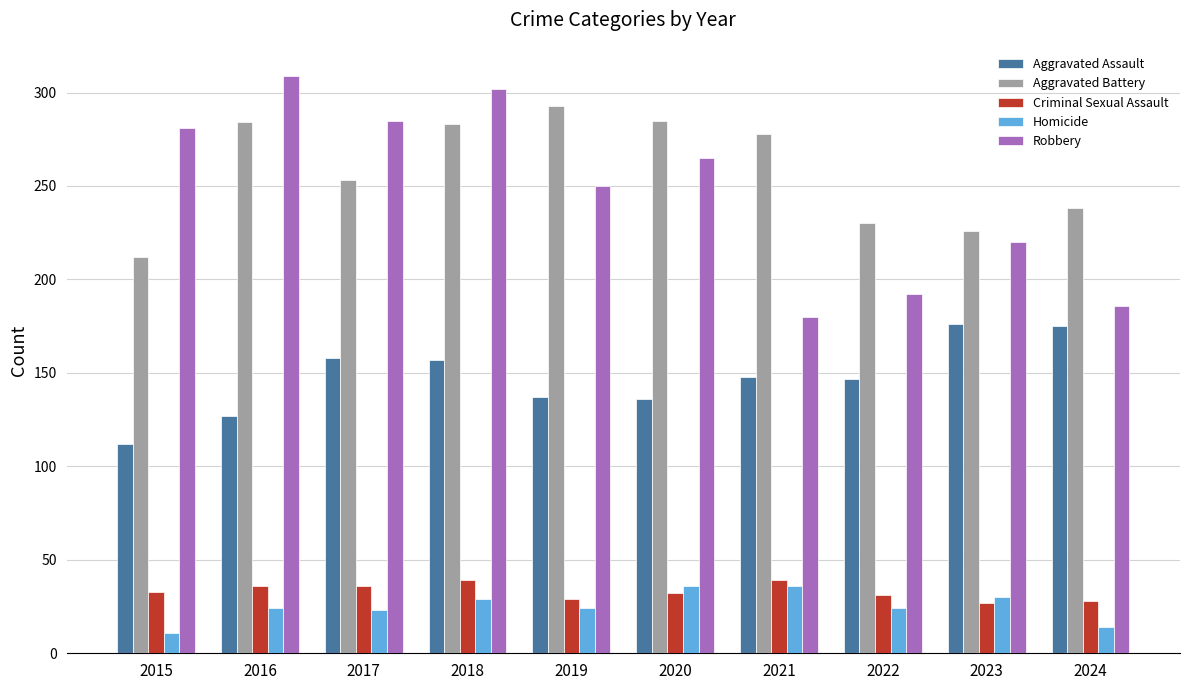

Is it true that Aggravated Assault equals 80 at 2017?

False